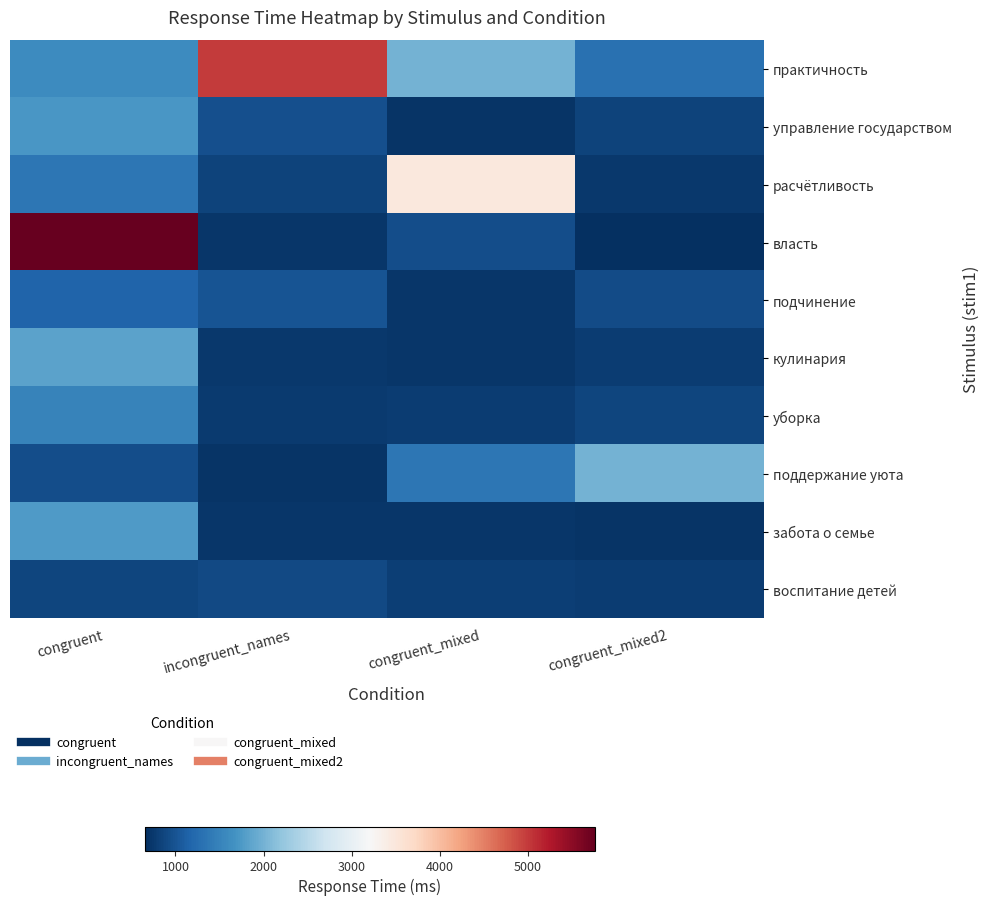

What is the maximum value shown in the chart?

5764